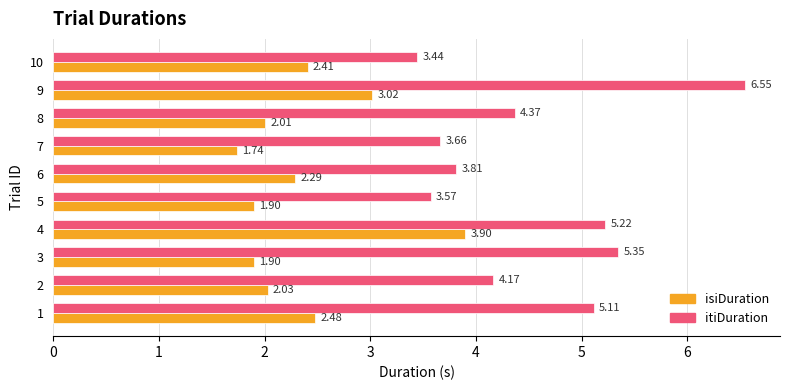

The value of isiDuration at 5 is 3.5. True or false?

False